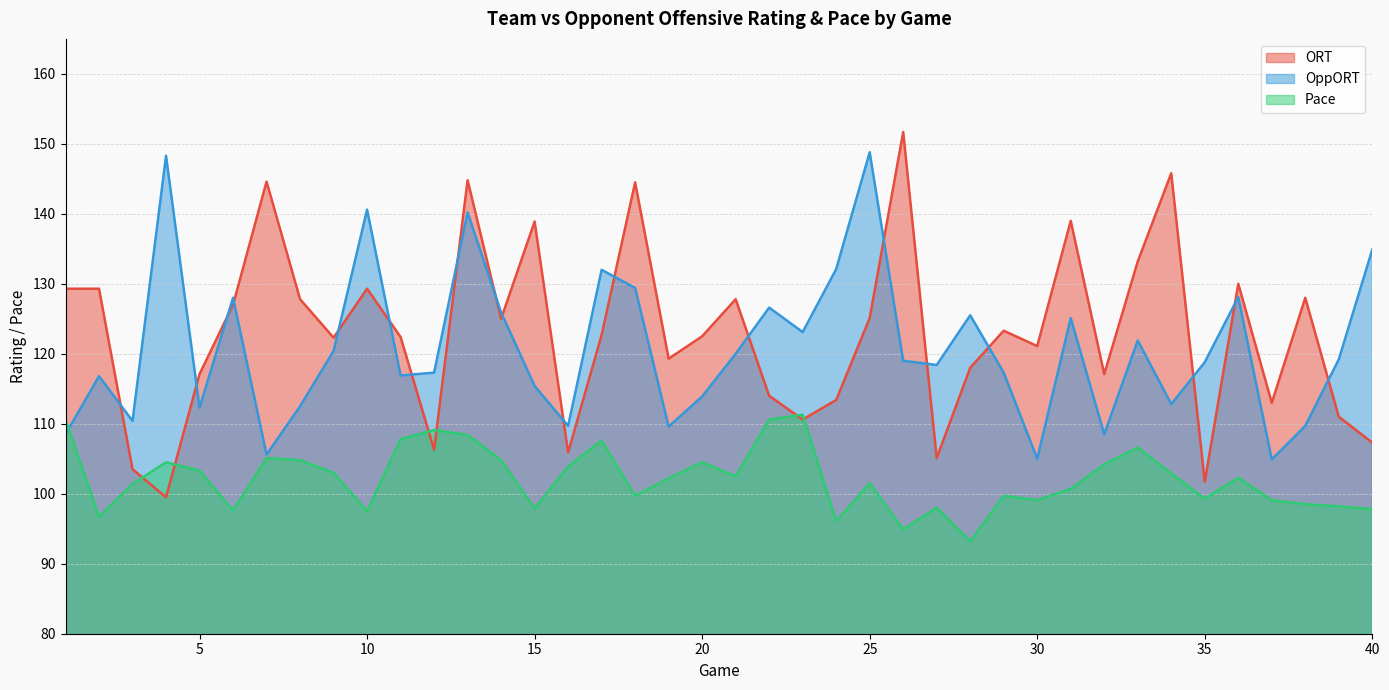

Between 10 and 39, which series saw the biggest shift?

OppORT